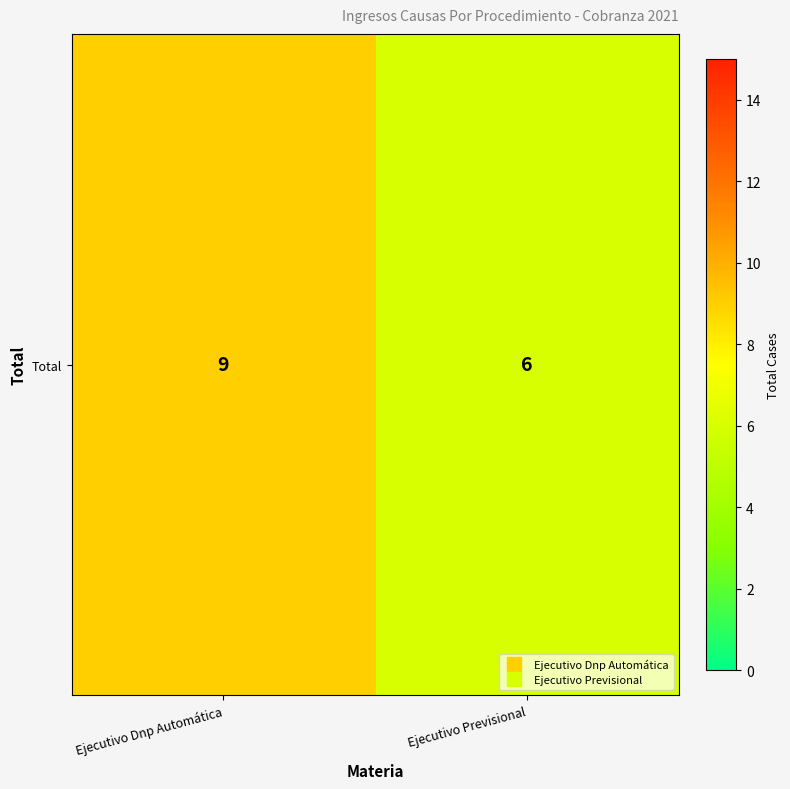

The chart shows a value of 9 at Ejecutivo Dnp Automática. True or false?

True